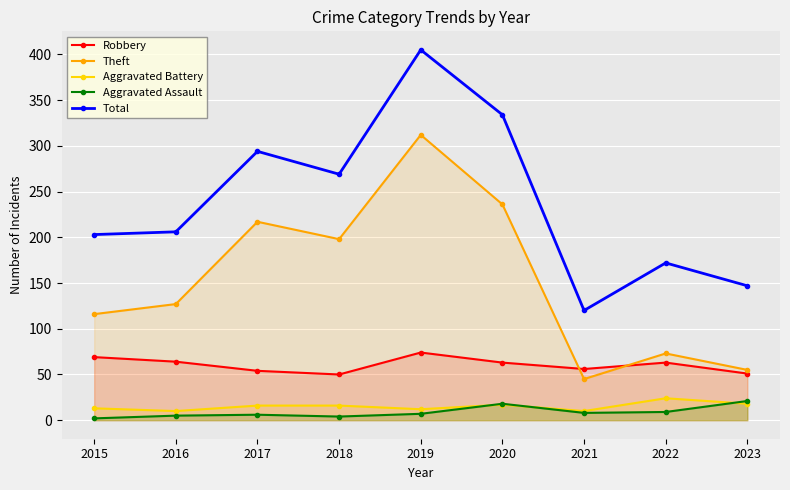

What value does the Aggravated Battery series have at 2017, to the nearest 10?

20